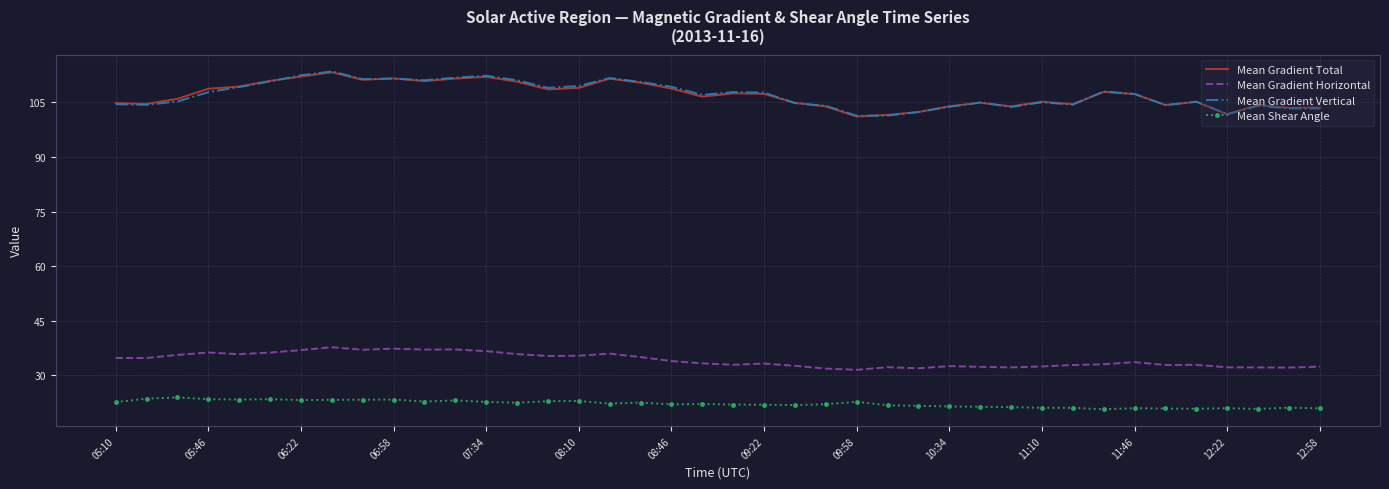

True or false: Mean Shear Angle and Mean Gradient Vertical cross at least once.

False